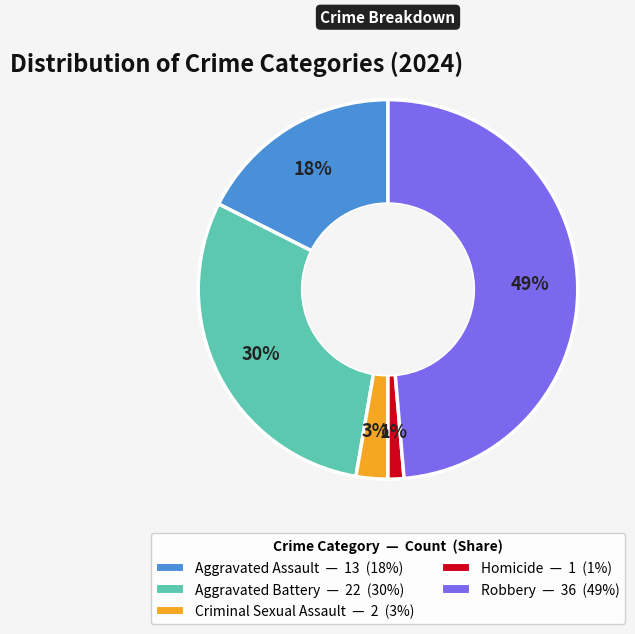

What is the largest slice in the pie chart?

Robbery